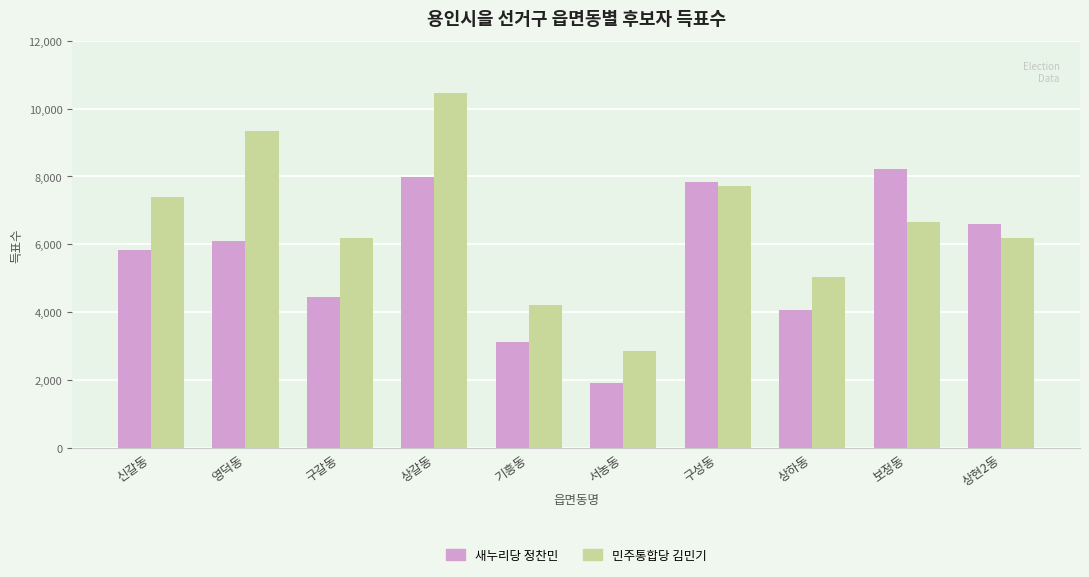

How many values in the 민주통합당 김민기 series are below 6664?

5